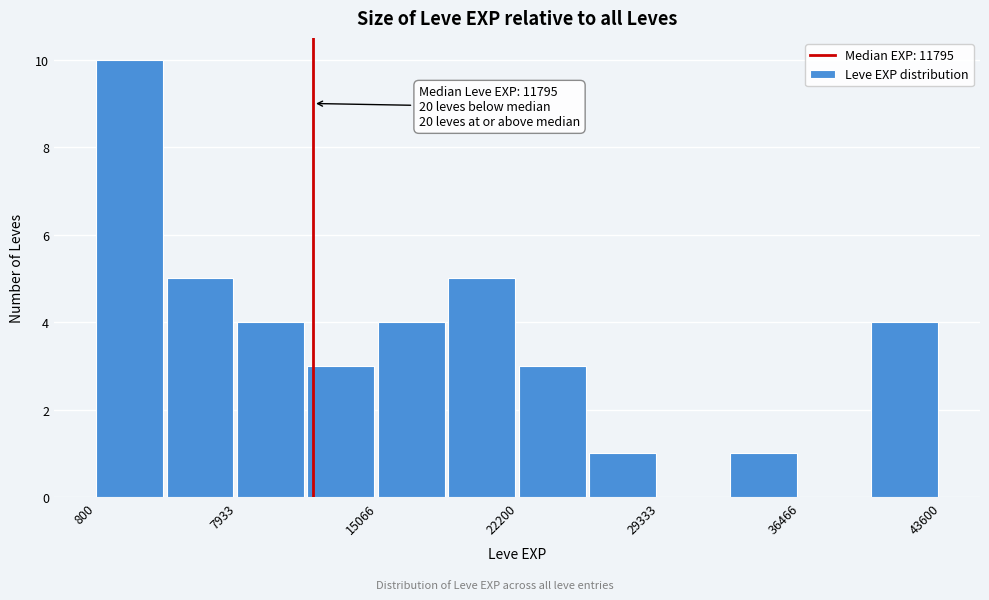

Around what value on the x-axis is the tallest bar? Give the approximate position of its centre, as read against the axis.

2000